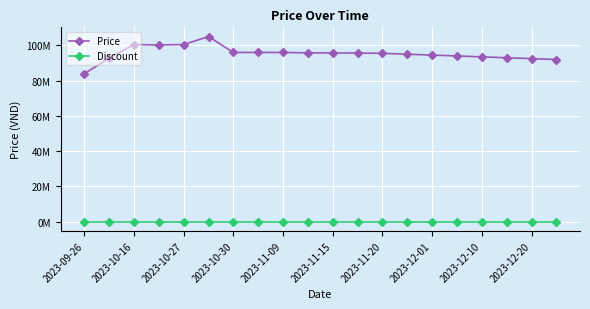

What are all the series names shown in the legend?

Price, Discount